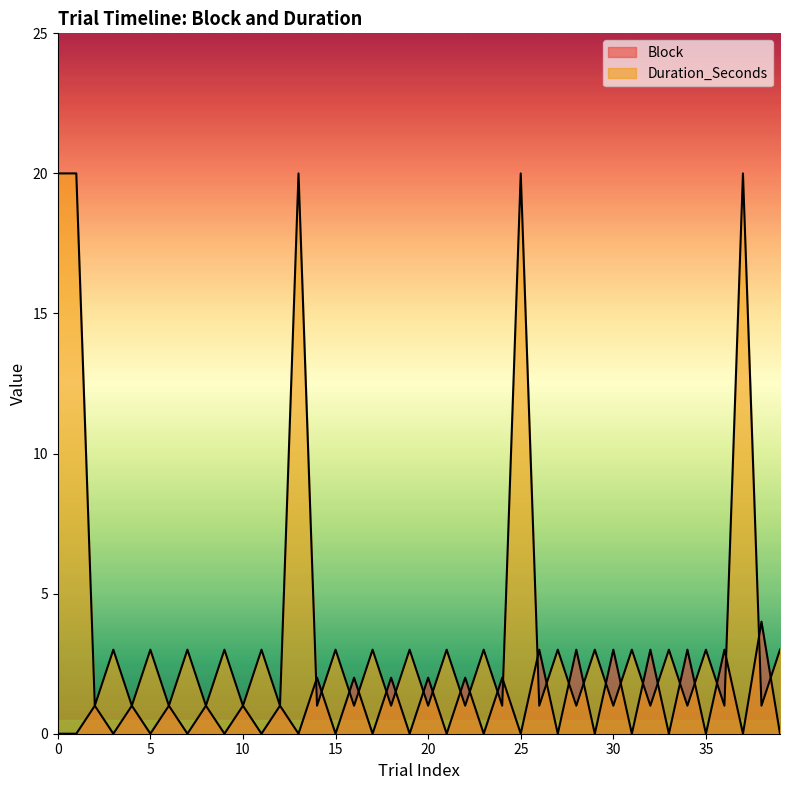

Where do Block and Duration_Seconds first cross each other?

13 and 14